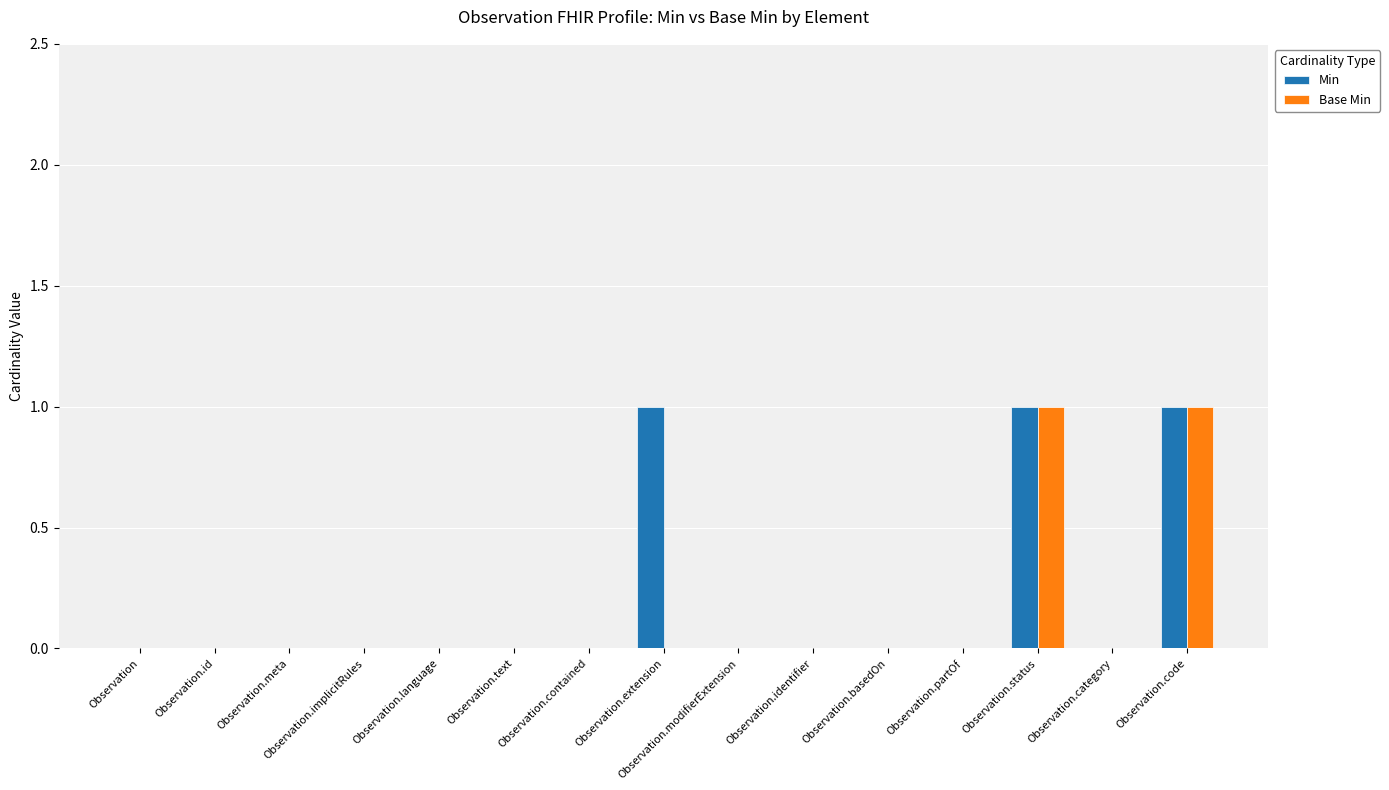

What is the maximum value shown in the chart?

1